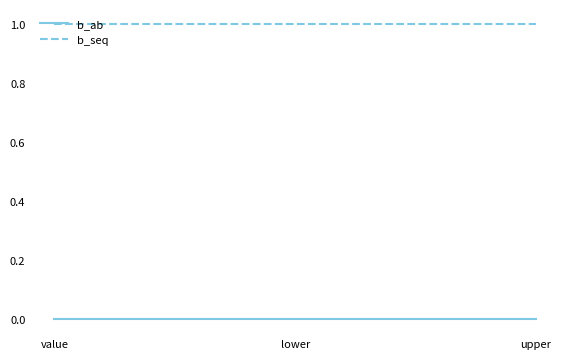

What position from the right is lower?

2